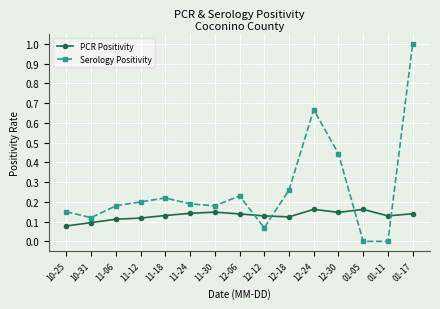

Which series has the widest spread of values?

Serology Positivity